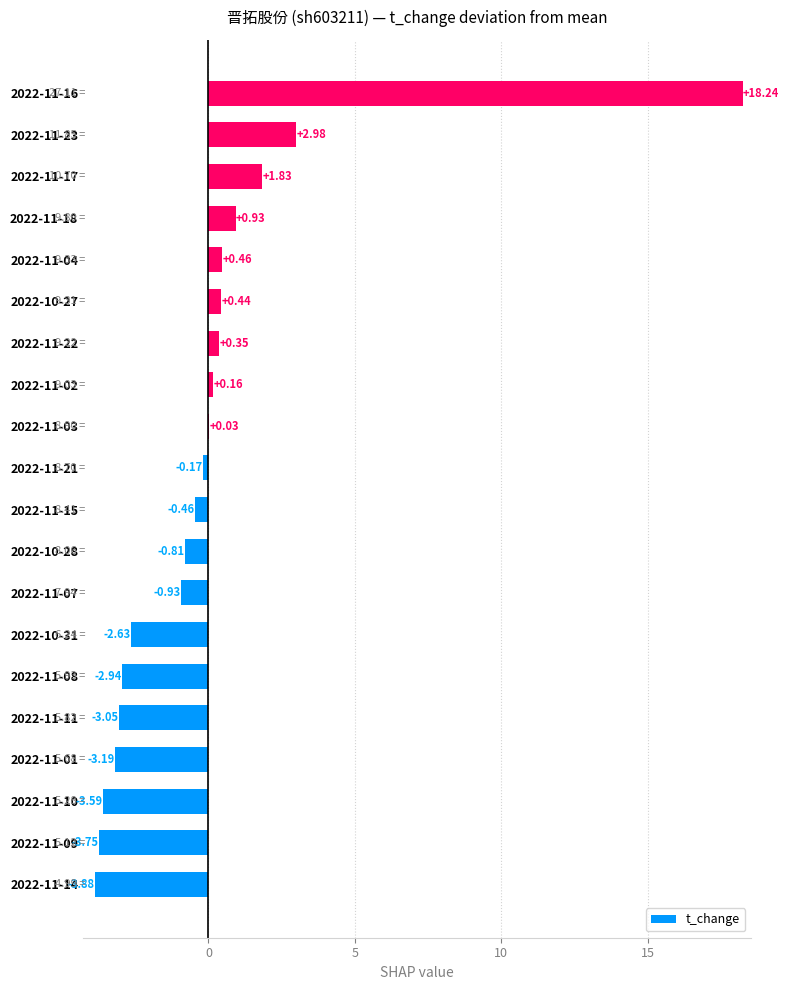

What is the change in value from 2022-10-31 to 2022-11-18?

+3.6